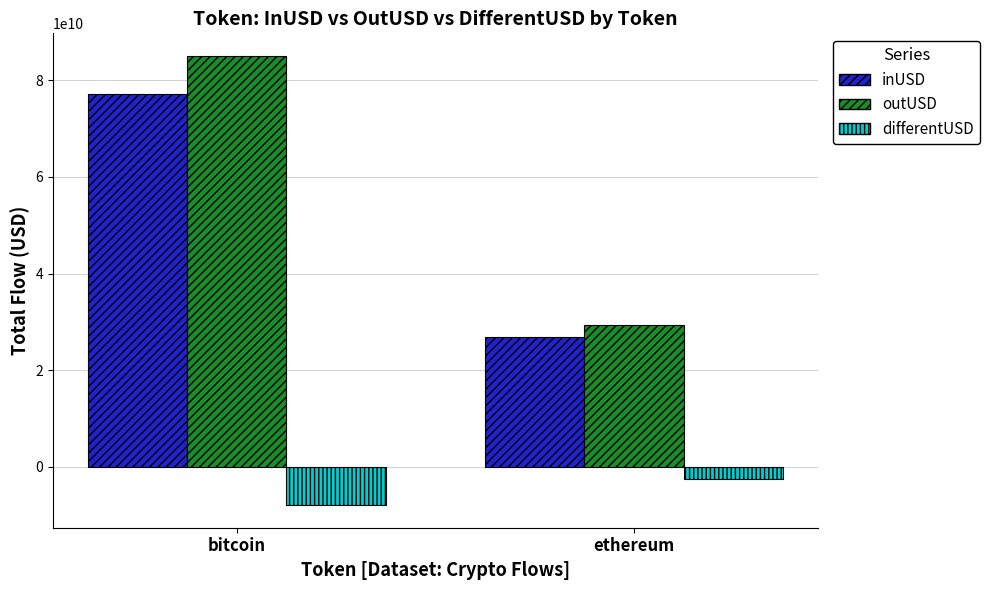

List the series in order of their peak value, lowest first.

differentUSD, inUSD, outUSD